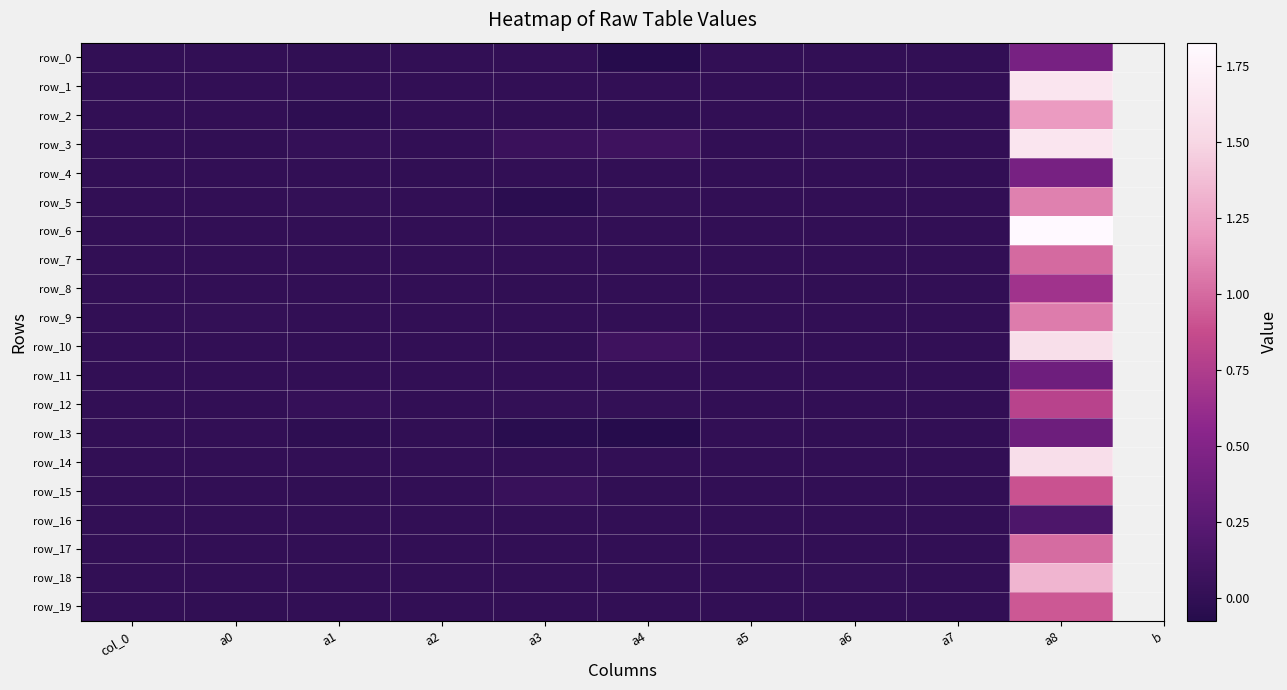

At which category is the sum across all series the highest?

a8